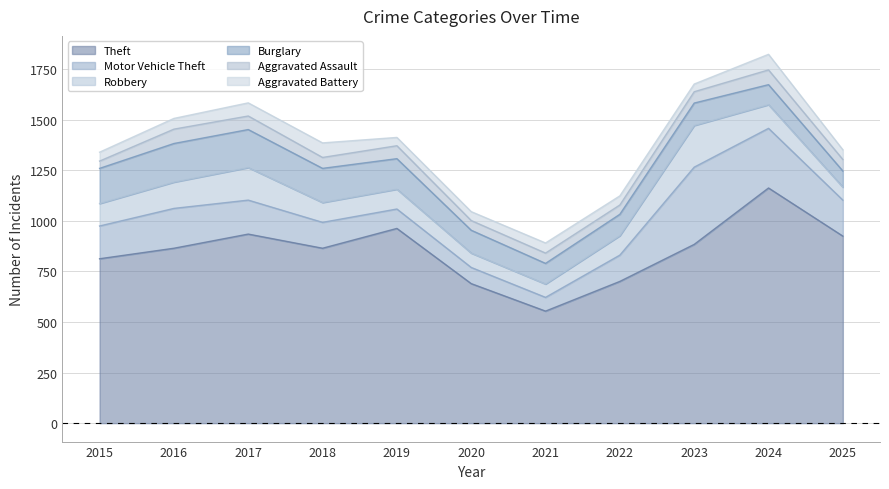

What is the average value of the Theft series?

851